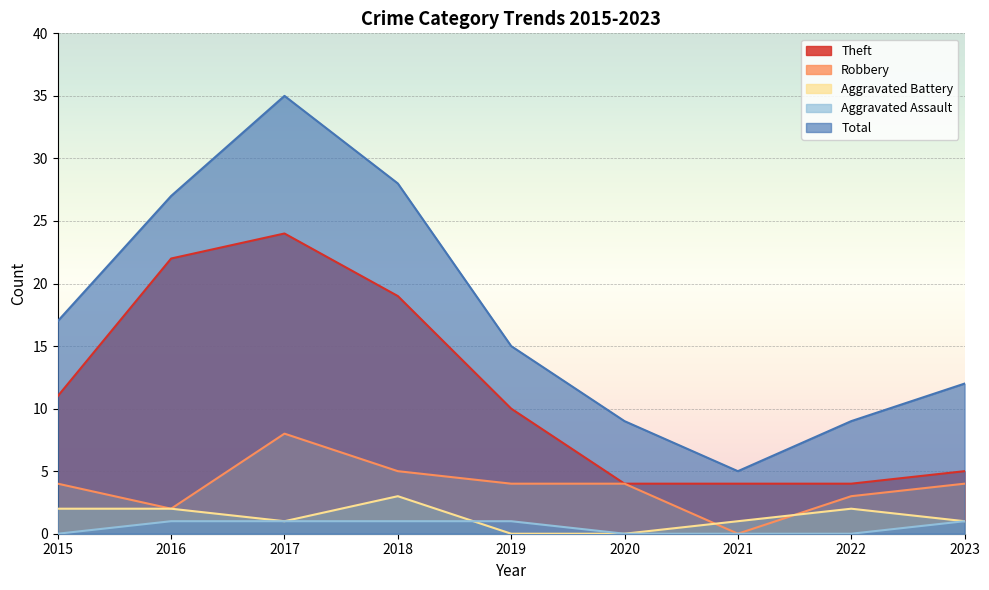

True or false: Theft has more than 1 points higher than both neighbors.

False